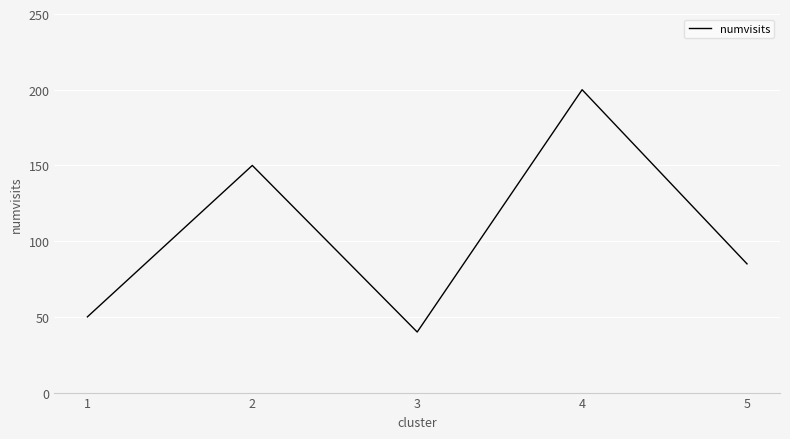

How many lines are shown in the chart?

1